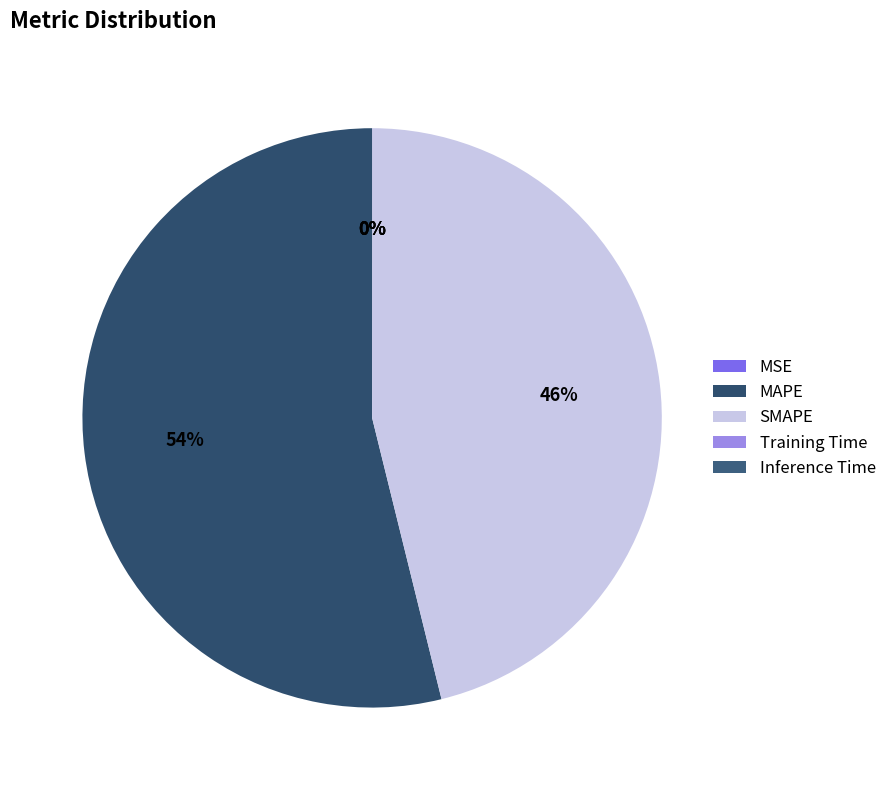

Is it true that Training Time is 0% of the pie?

True